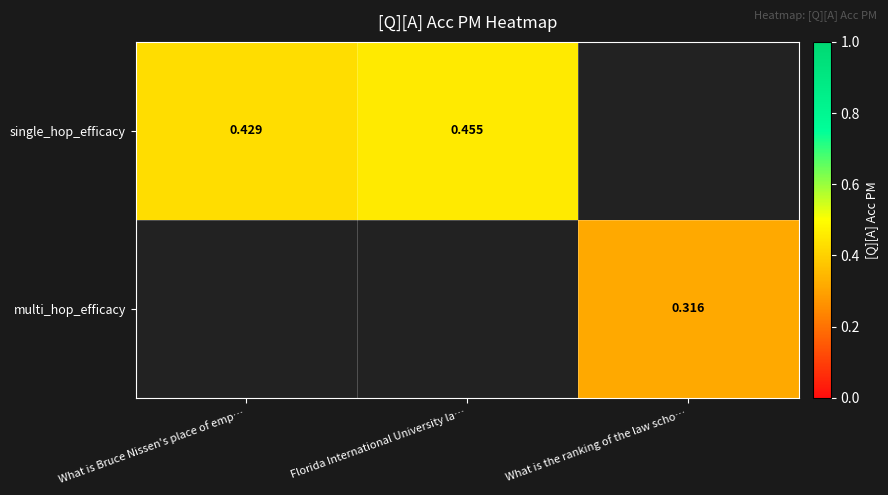

Where is single_hop_efficacy nearest to the value 0?

What is Bruce Nissen's place of emp…